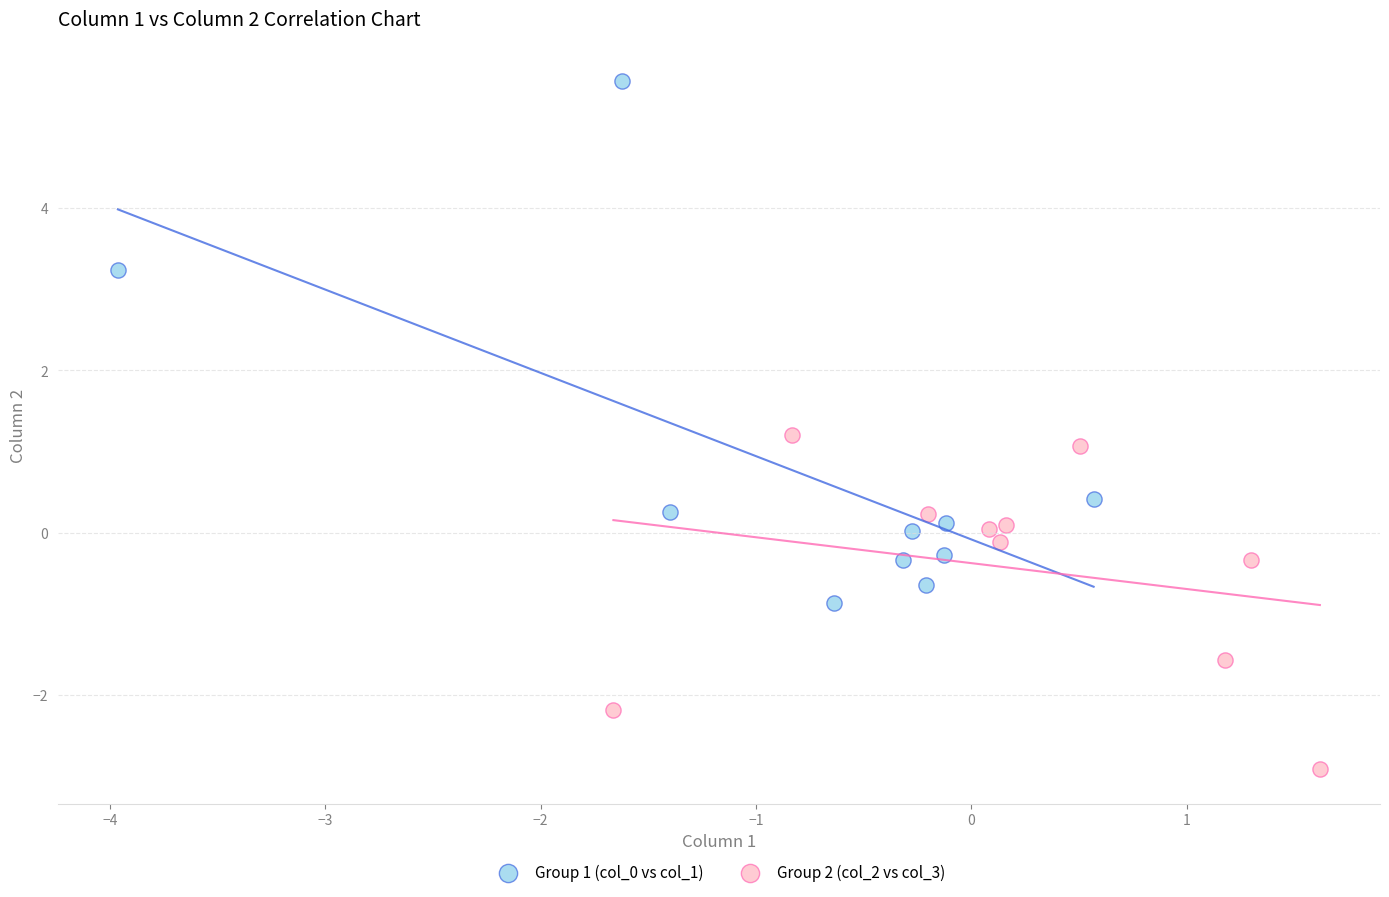

Which series reaches the minimum Y coordinate?

Group 2 (col_2 vs col_3)